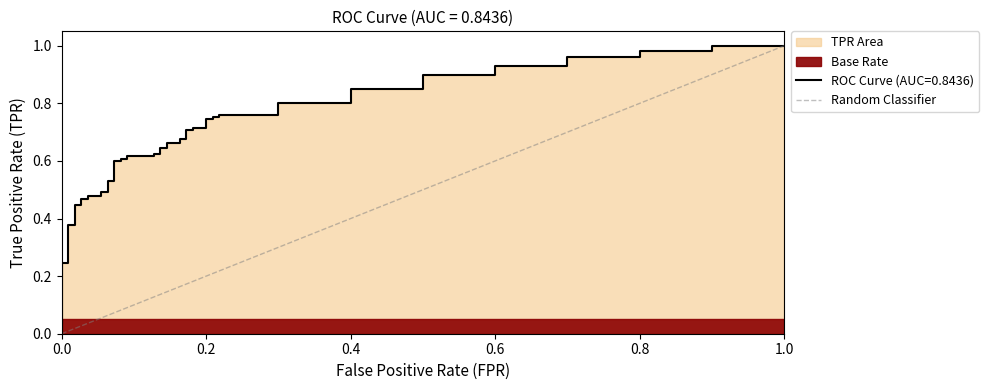

What is the greatest value displayed?

1